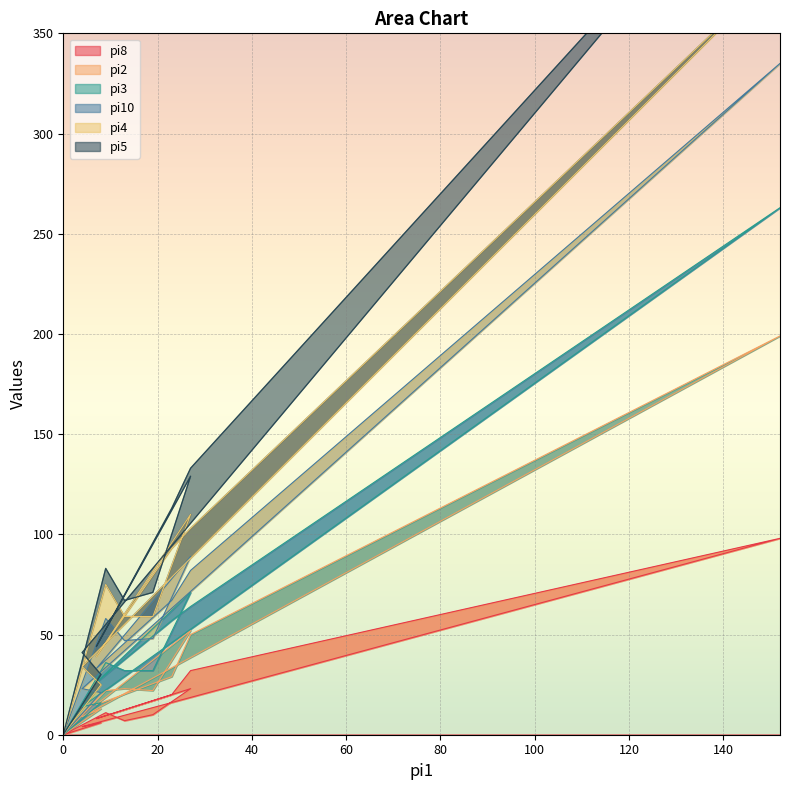

In pi5, how many points are lower than both neighbors (excluding endpoints)?

2